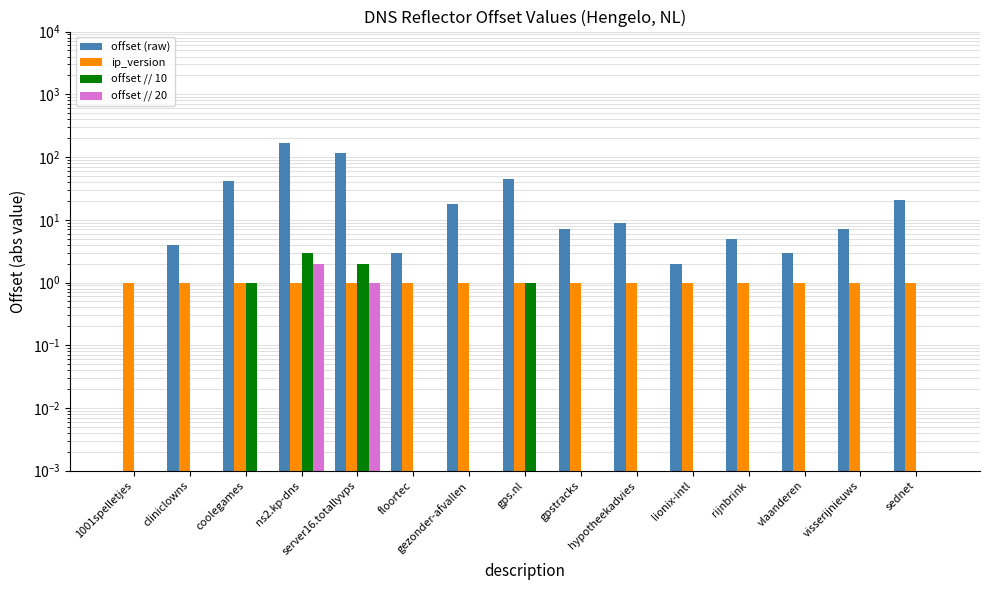

Which series has the largest total across all categories?

offset (raw)